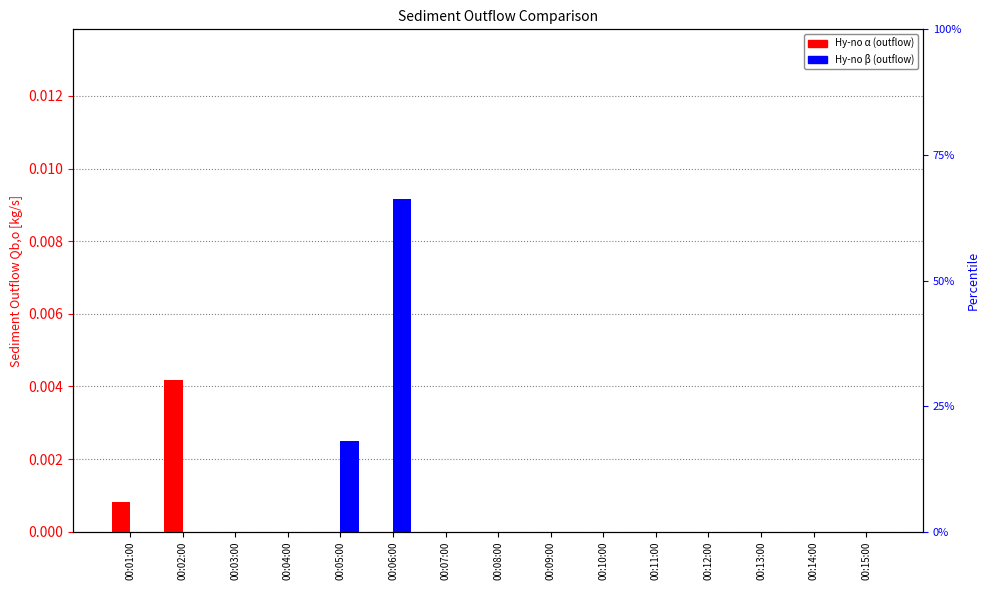

List the series in order of their overall mean, lowest first.

Hy-no α (outflow), Hy-no β (outflow)